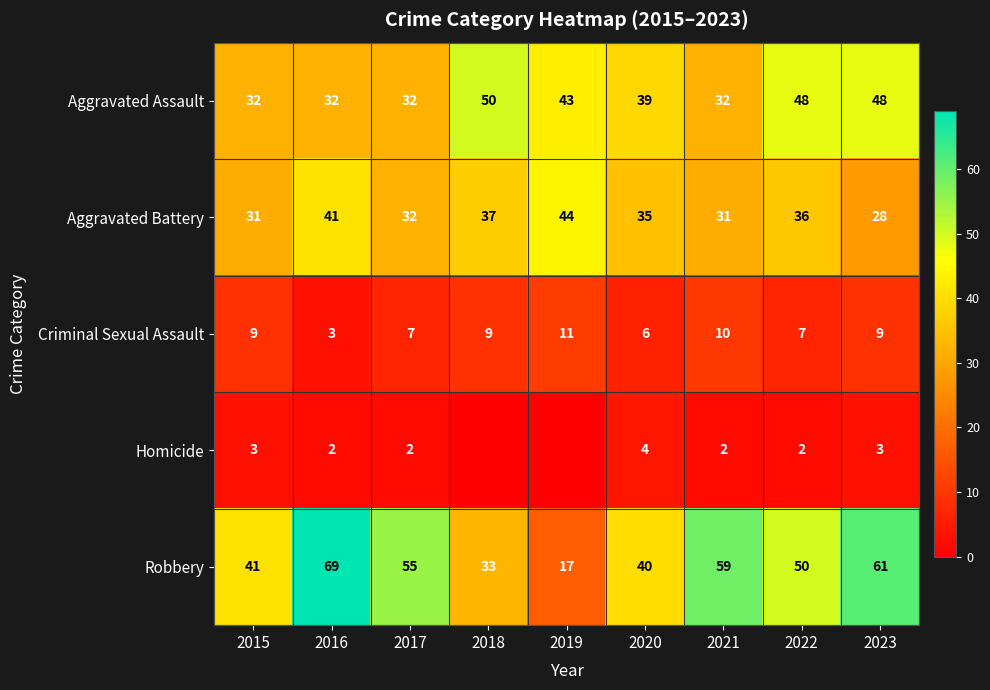

At 2015, list the series in order from smallest to largest.

Homicide, Criminal Sexual Assault, Aggravated Battery, Aggravated Assault, Robbery